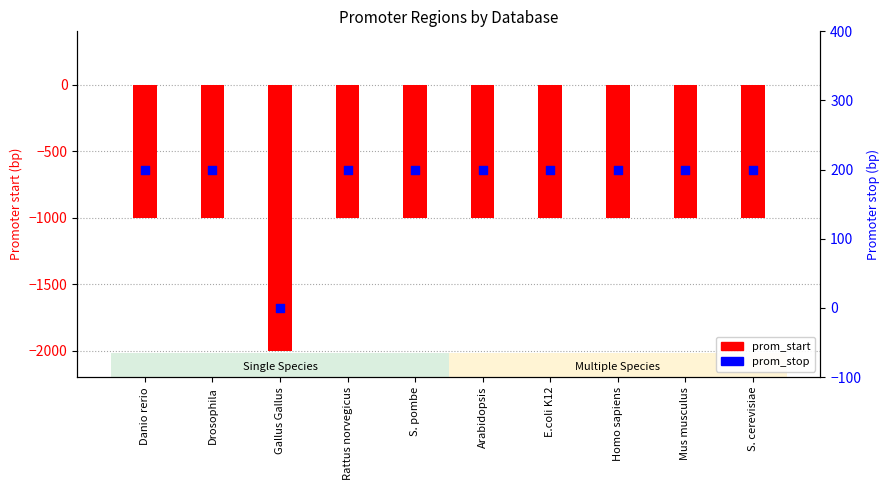

Which series reaches the maximum Y coordinate?

prom_stop